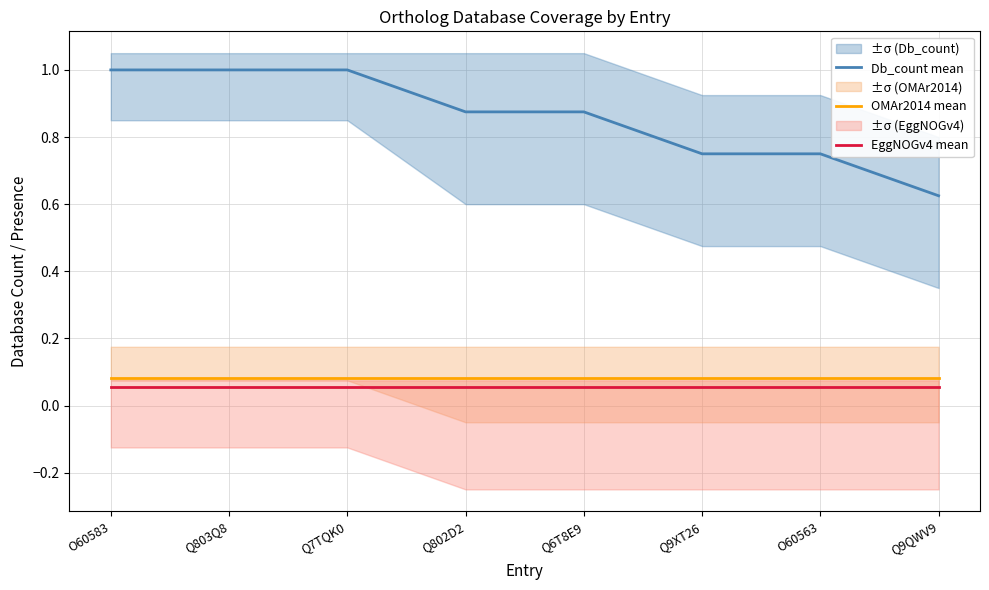

The value of OMAr2014 mean at Q9XT26 is 0.0. True or false?

False